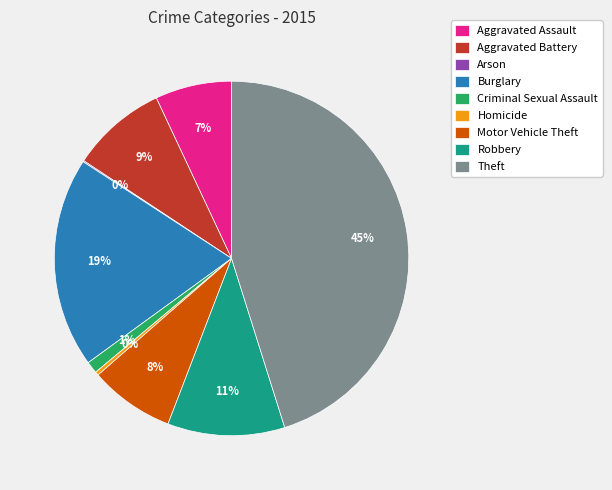

To the nearest percent, what percentage of the pie is Motor Vehicle Theft?

8%